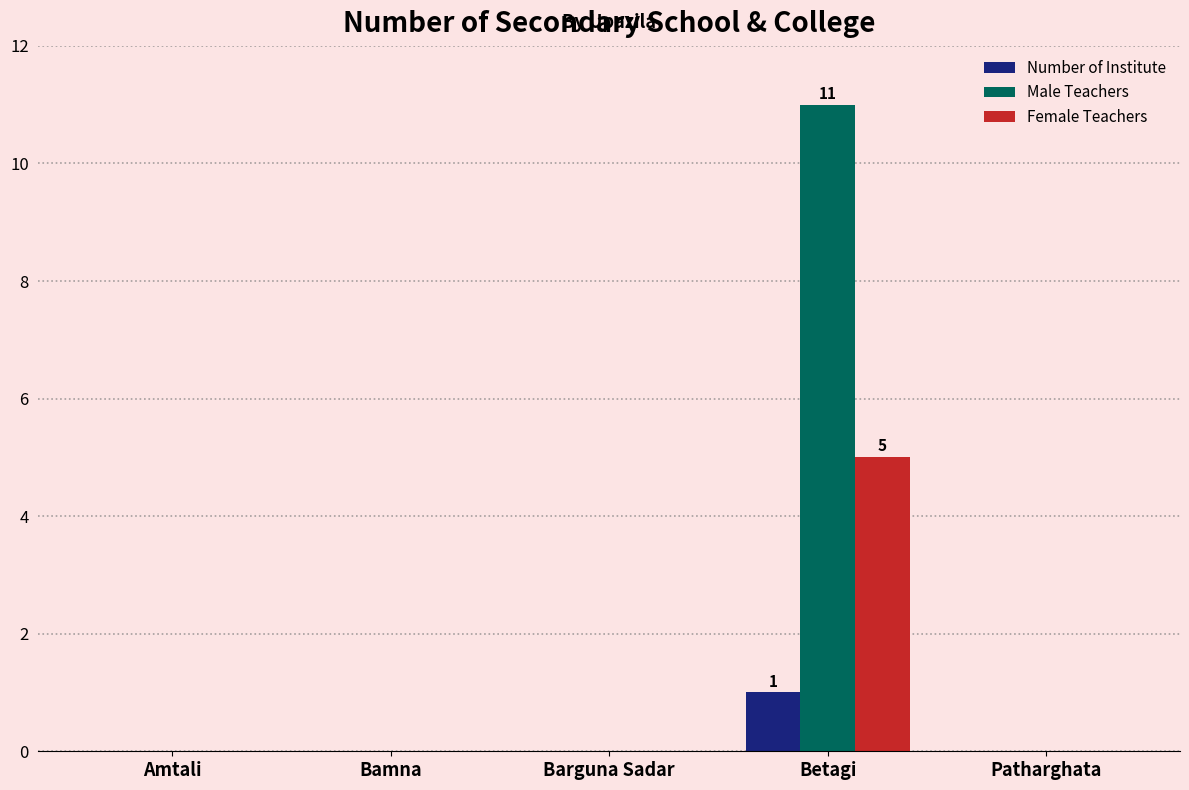

Are the bars grouped side by side (vs. stacked)?

Yes